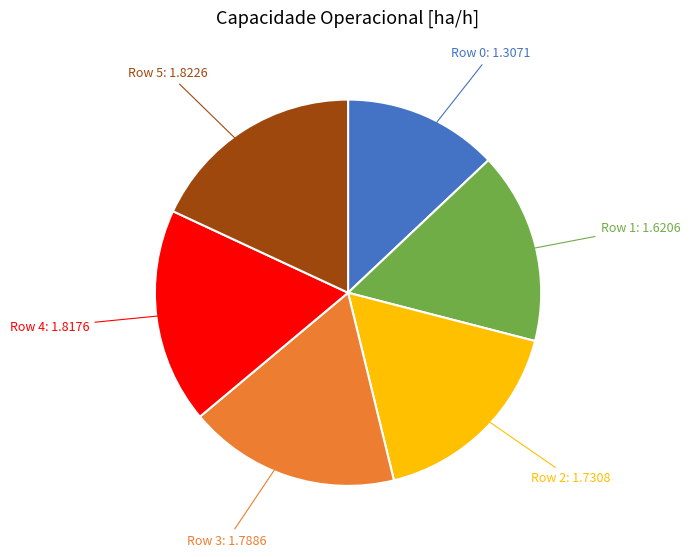

Does any single category account for the majority?

No